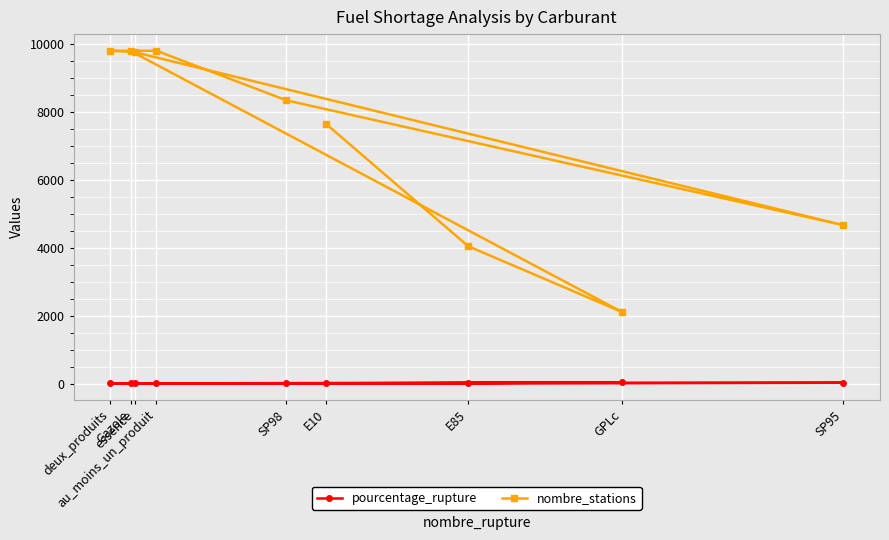

How many lines are shown in the chart?

2